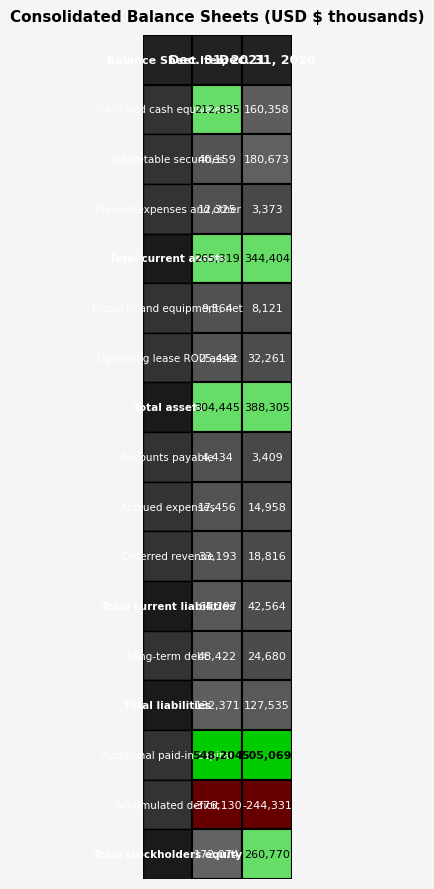

Reading right to left, what are all the values shown in this chart?

Cash and cash equivalents: 160358	212835
Marketable securities: 180673	40159
Prepaid expenses and other: 3373	12325
Total current assets: 344404	265319
Property and equipment, net: 8121	9564
Operating lease ROU asset: 32261	25442
Total assets: 388305	304445
Accounts payable: 3409	4434
Accrued expenses: 14958	17456
Deferred revenue: 18816	33193
Total current liabilities: 42564	64297
Long-term debt: 24680	48422
Total liabilities: 127535	132371
Additional paid-in capital: 505069	548204
Accumulated deficit: -244331	-376130
Total stockholders equity: 260770	172074